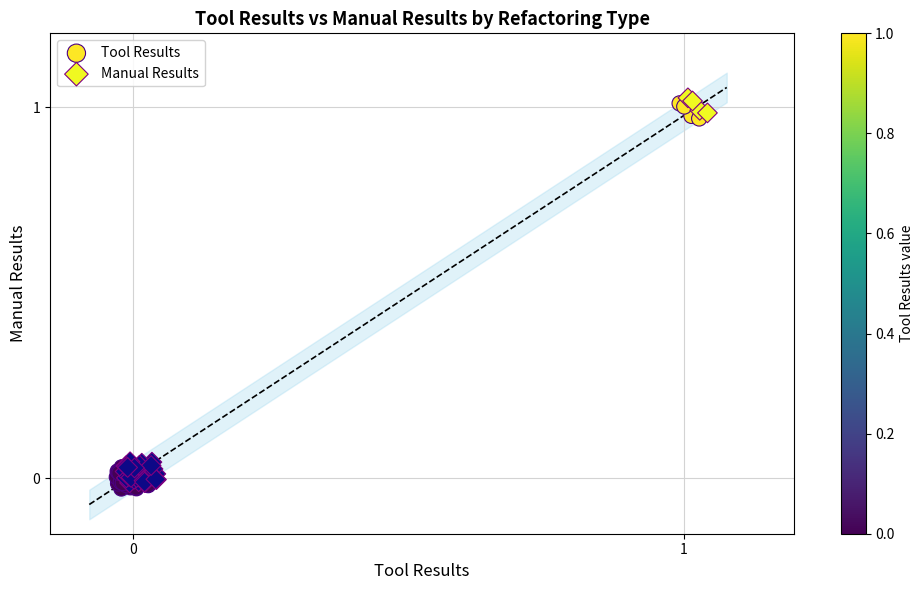

Which series contains the lowest Y value?

Tool Results